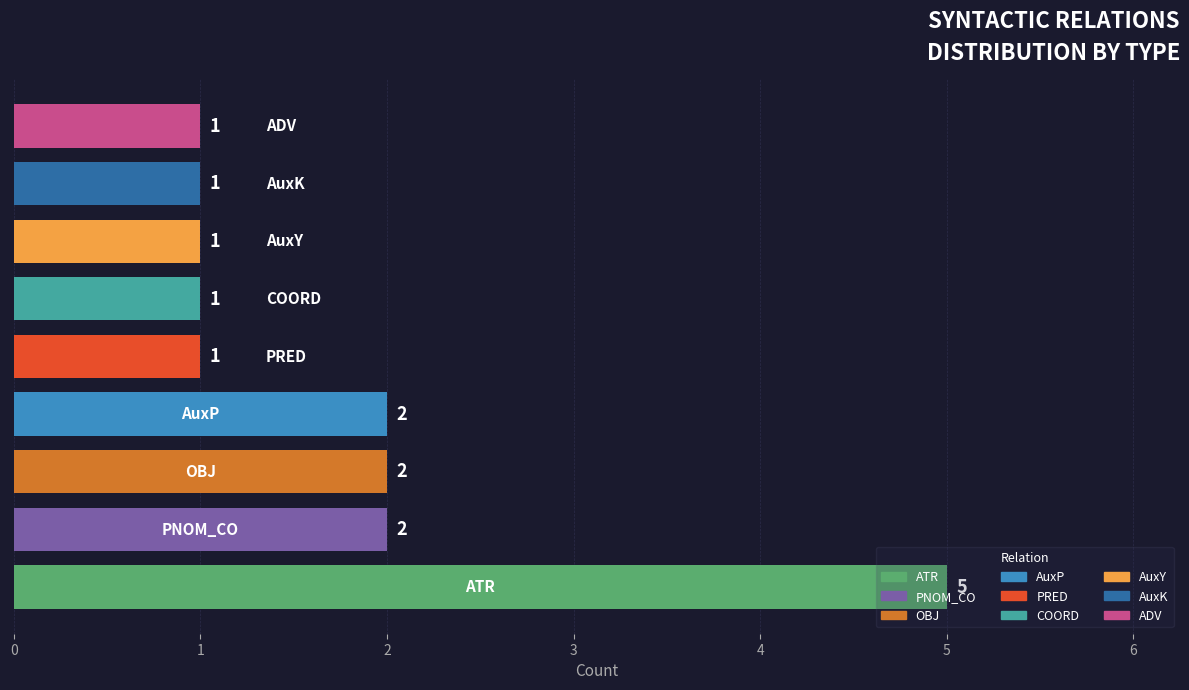

What is the difference between the maximum and minimum values?

4